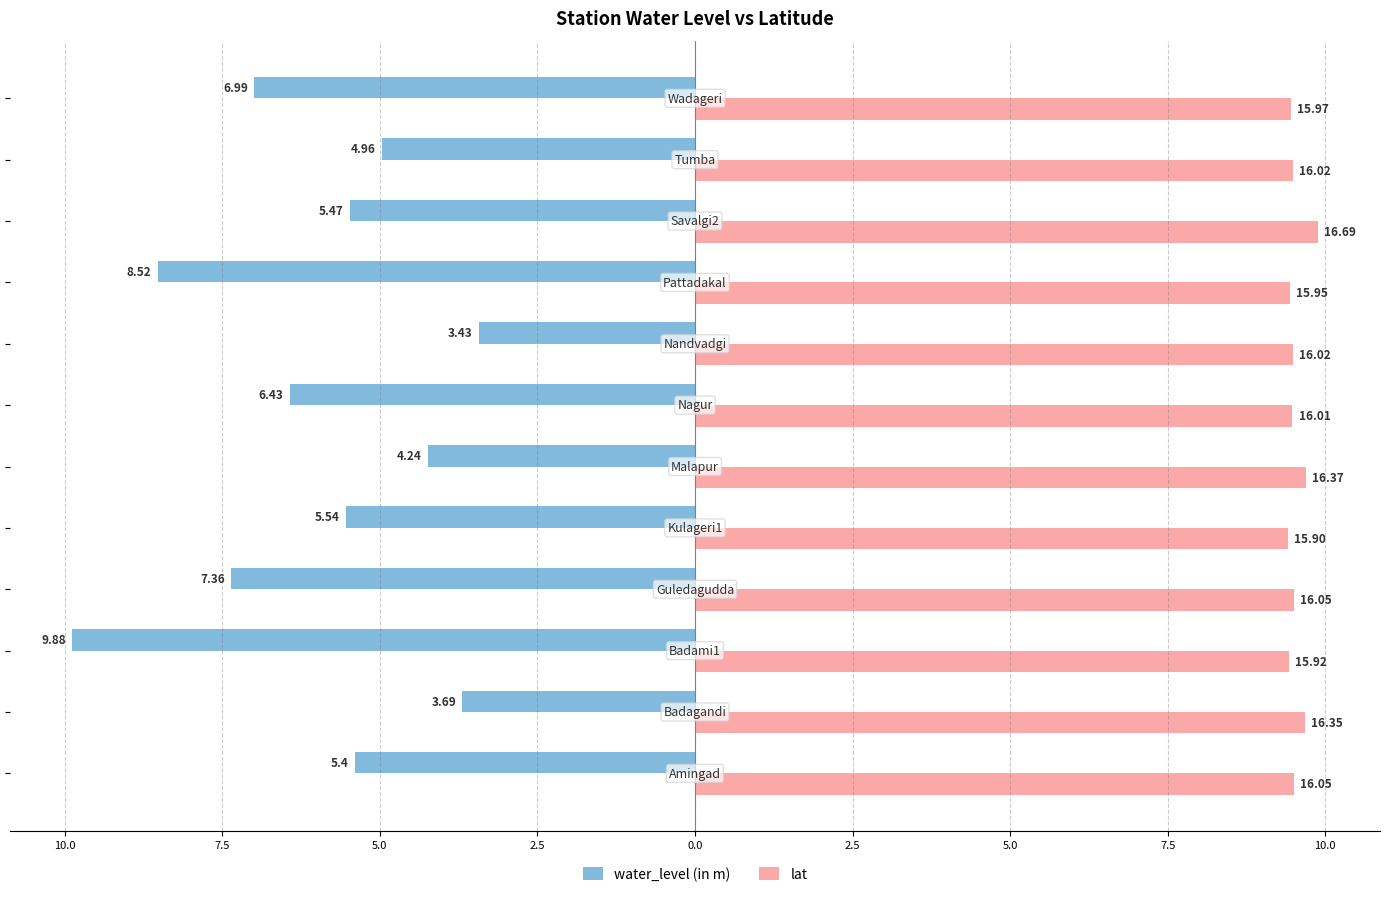

What are all the series names shown in the legend?

water_level (in m), lat